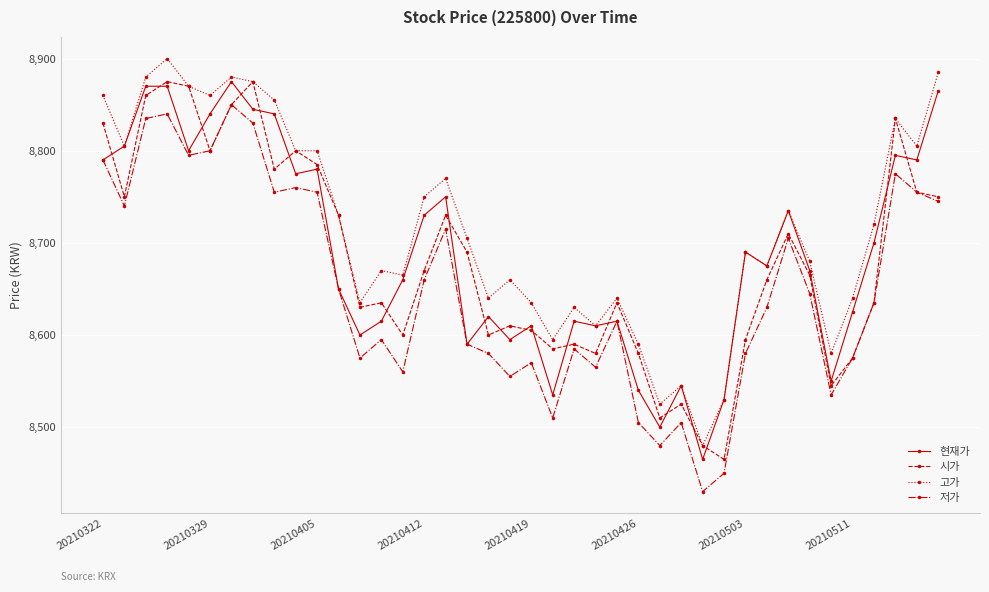

Does the chart display data point markers on the line(s)?

Yes